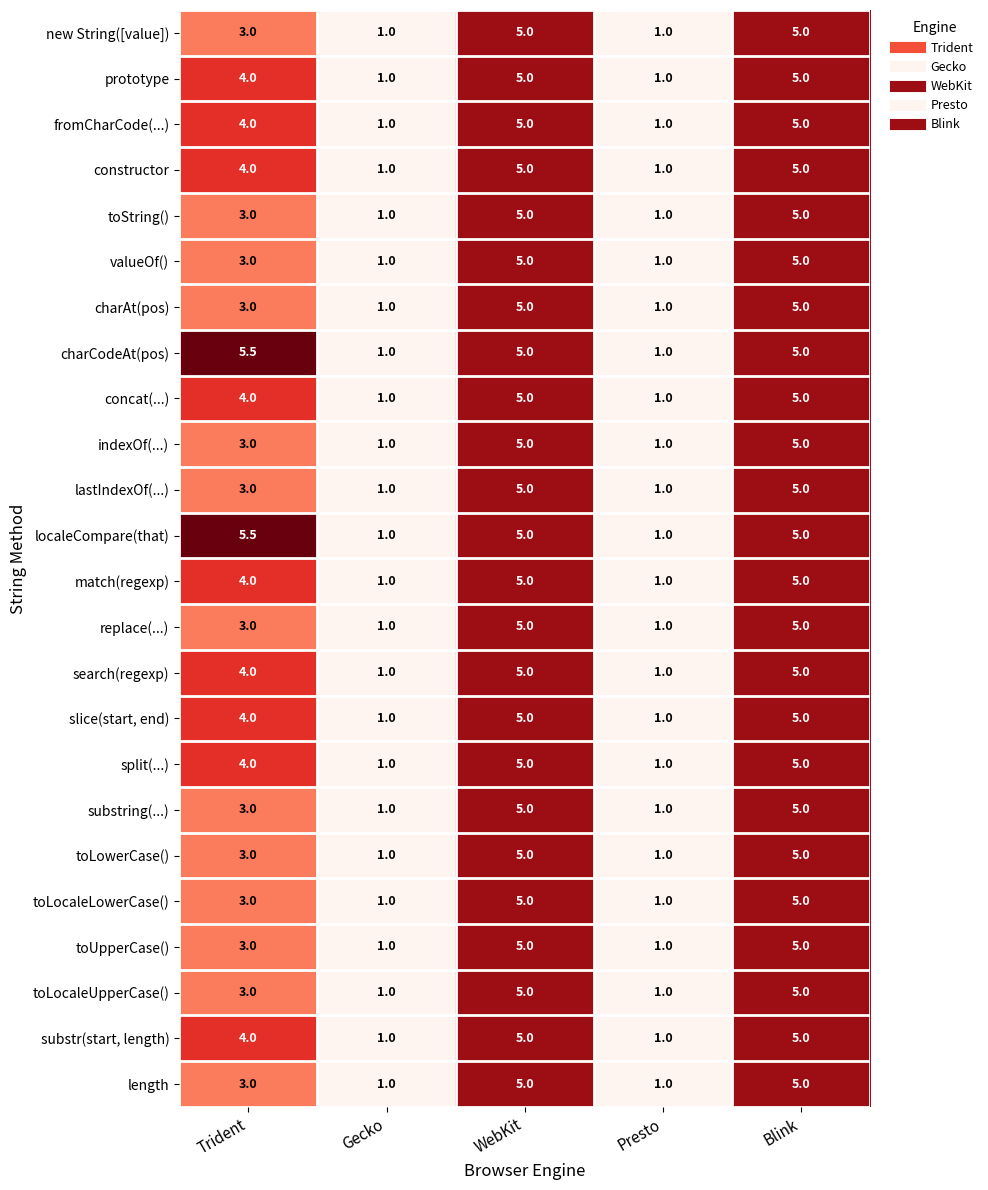

What is the average value of the prototype series?

3.2